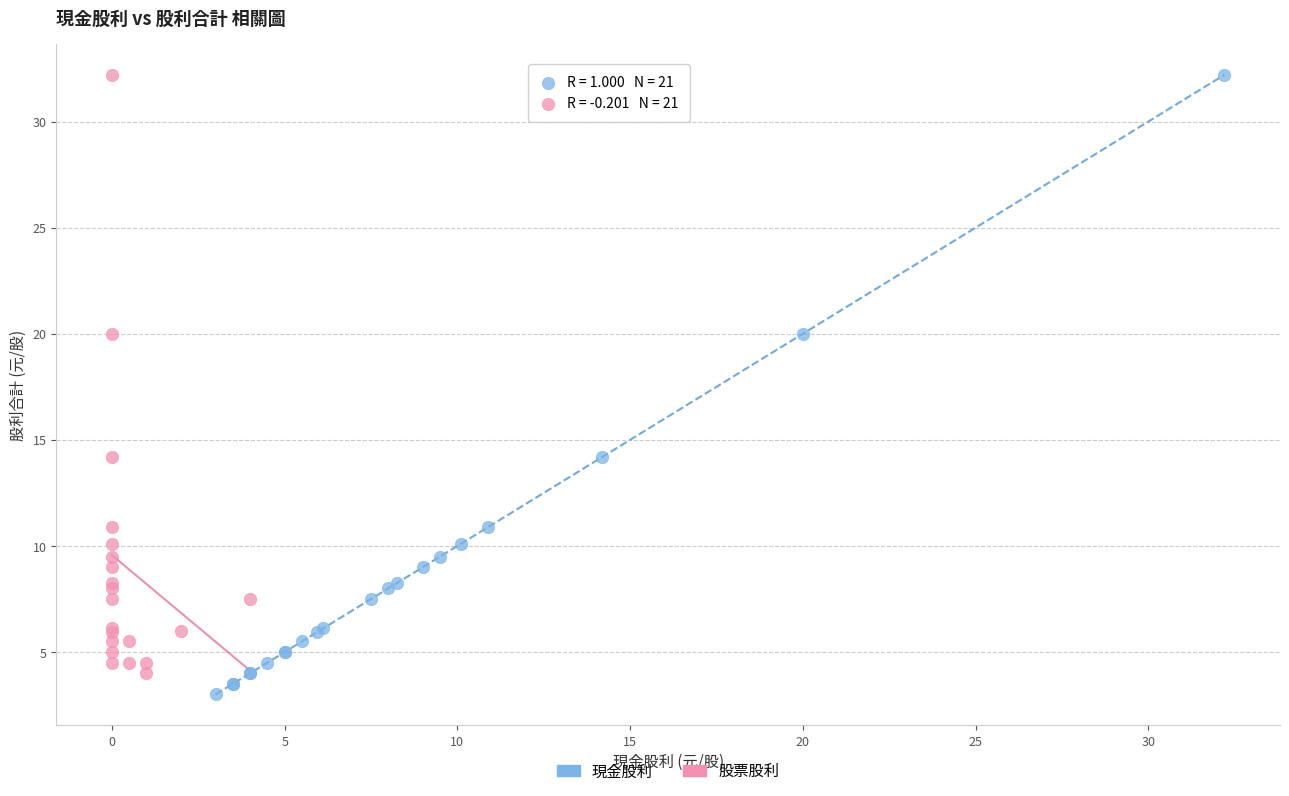

Which series has the widest spread of Y values?

現金股利